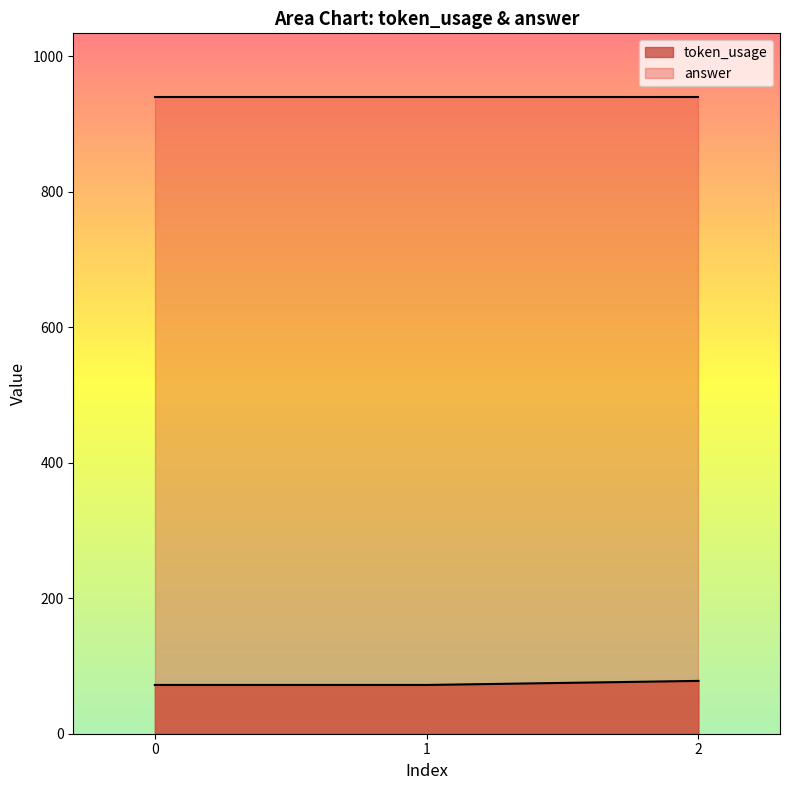

Rank the categories by value from highest to lowest.

2, 0, 1